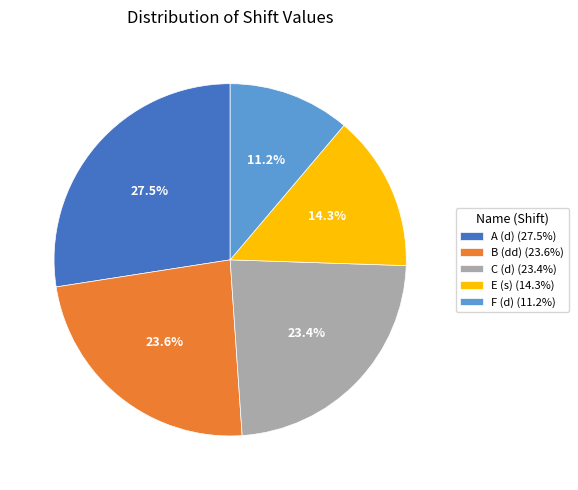

How many segments does this pie chart have?

5